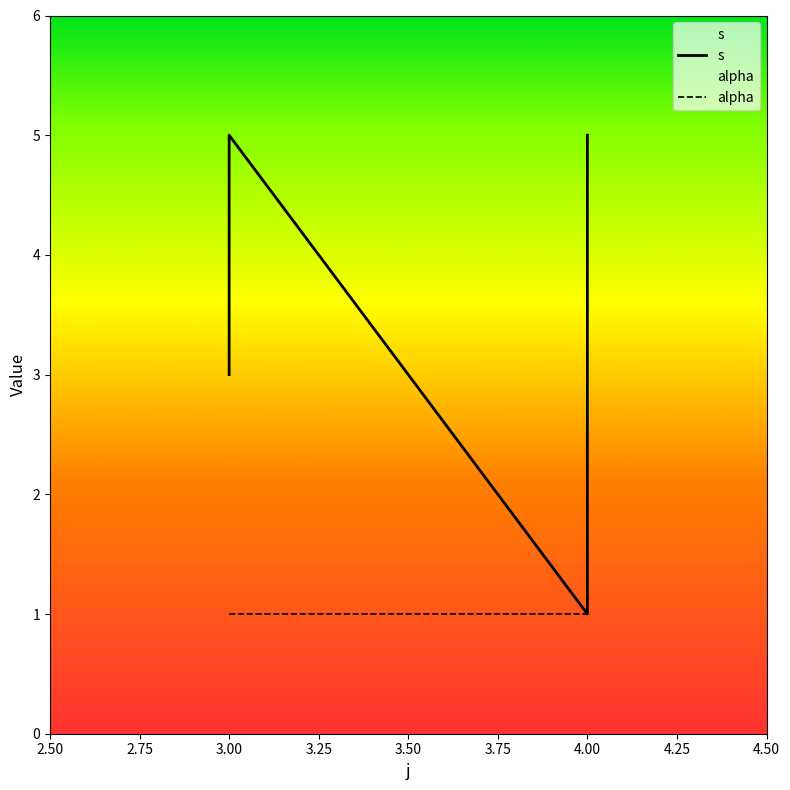

Does the chart display data point markers on the line(s)?

No